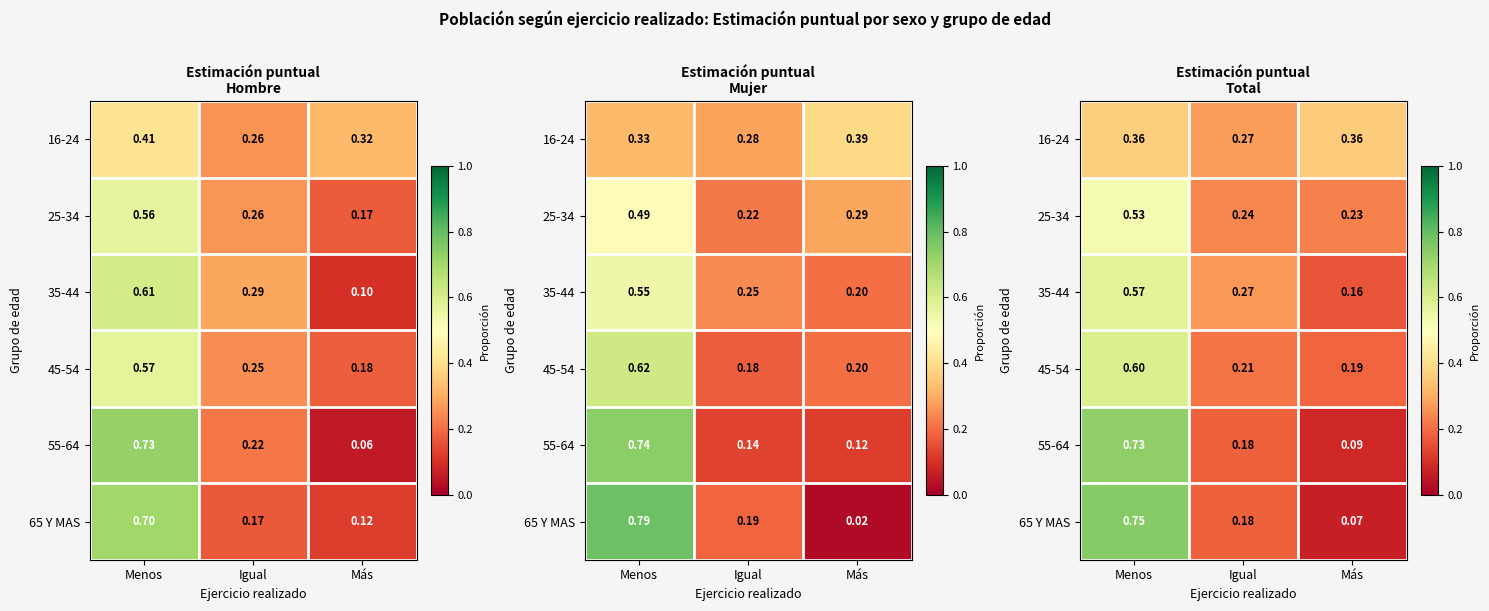

Is it true that 35-44 equals 0.1 at Igual?

False